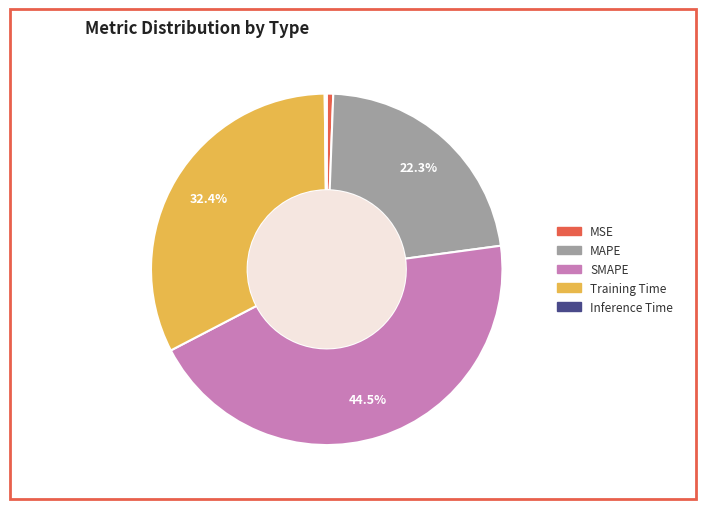

To the nearest percent, what is the average slice percentage?

20%